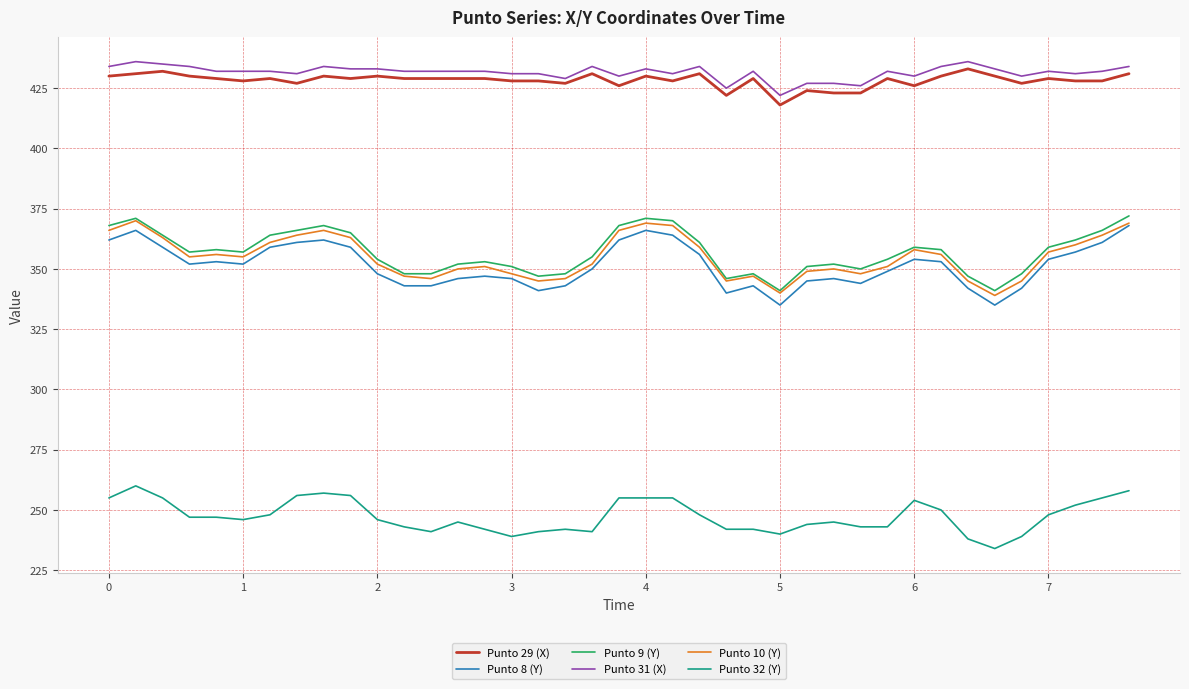

True or false: Punto 8 (Y) and Punto 32 (Y) intersect in this chart.

False